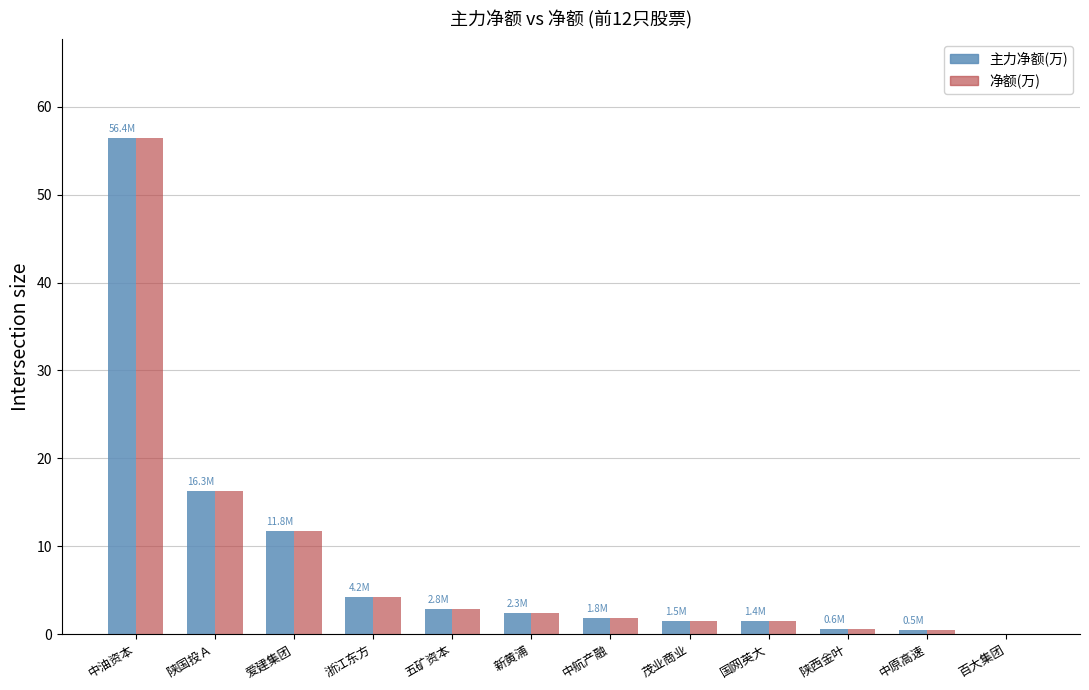

How many positive values does the 净额(万) series have?

11